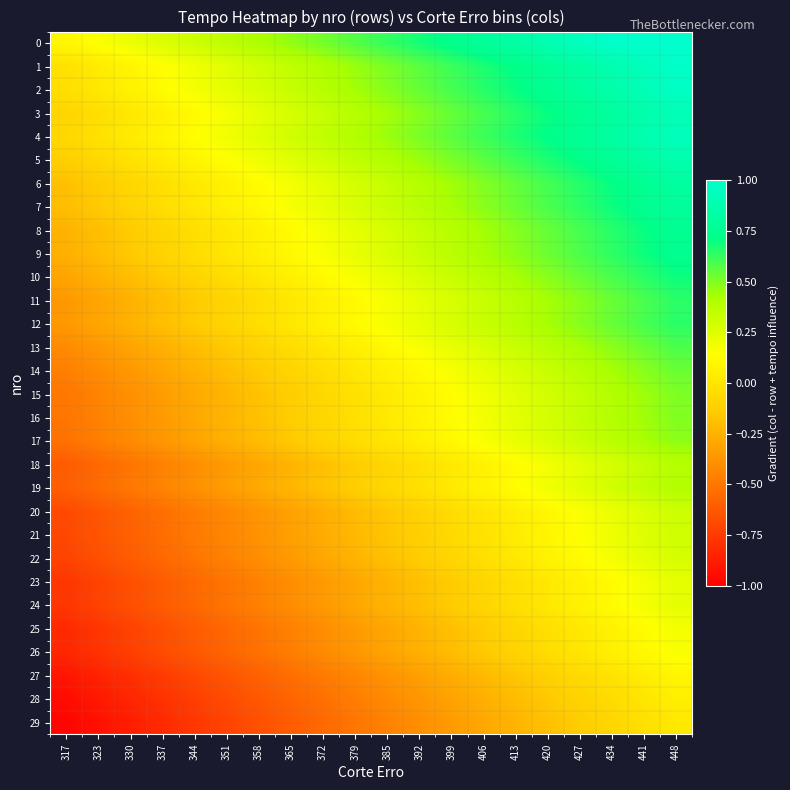

Reading right to left, list all the values displayed in this chart.

0: 448=1.0	441=1.0	434=1.0	427=0.9	420=0.9	413=0.8	406=0.8	399=0.7	392=0.7	385=0.6	379=0.6	372=0.5	365=0.5	358=0.4	351=0.4	344=0.3	337=0.3	330=0.2	323=0.2	317=0.1
1: 448=1.0	441=0.9	434=0.9	427=0.8	420=0.8	413=0.7	406=0.7	399=0.6	392=0.6	385=0.5	379=0.5	372=0.4	365=0.3	358=0.3	351=0.2	344=0.2	337=0.1	330=0.1	323=0.0	317=-0.0
2: 448=1.0	441=0.9	434=0.9	427=0.8	420=0.8	413=0.7	406=0.6	399=0.6	392=0.5	385=0.5	379=0.4	372=0.4	365=0.3	358=0.3	351=0.2	344=0.2	337=0.1	330=0.1	323=0.0	317=-0.0
3: 448=0.9	441=0.9	434=0.8	427=0.8	420=0.7	413=0.6	406=0.6	399=0.5	392=0.5	385=0.4	379=0.4	372=0.3	365=0.3	358=0.2	351=0.2	344=0.1	337=0.1	330=0.0	323=-0.0	317=-0.1
4: 448=0.9	441=0.9	434=0.8	427=0.8	420=0.7	413=0.7	406=0.6	399=0.6	392=0.5	385=0.5	379=0.4	372=0.3	365=0.3	358=0.2	351=0.2	344=0.1	337=0.1	330=0.0	323=-0.0	317=-0.1
5: 448=0.9	441=0.8	434=0.8	427=0.7	420=0.7	413=0.6	406=0.6	399=0.5	392=0.5	385=0.4	379=0.4	372=0.3	365=0.2	358=0.2	351=0.1	344=0.1	337=0.0	330=-0.0	323=-0.1	317=-0.1
6: 448=0.8	441=0.8	434=0.7	427=0.7	420=0.6	413=0.5	406=0.5	399=0.4	392=0.4	385=0.3	379=0.3	372=0.2	365=0.2	358=0.1	351=0.1	344=0.0	337=-0.0	330=-0.1	323=-0.1	317=-0.2
7: 448=0.8	441=0.7	434=0.7	427=0.6	420=0.6	413=0.5	406=0.5	399=0.4	392=0.4	385=0.3	379=0.3	372=0.2	365=0.2	358=0.1	351=0.1	344=0.0	337=-0.0	330=-0.1	323=-0.1	317=-0.2
8: 448=0.8	441=0.7	434=0.6	427=0.6	420=0.5	413=0.5	406=0.4	399=0.4	392=0.3	385=0.3	379=0.2	372=0.2	365=0.1	358=0.1	351=0.0	344=-0.0	337=-0.1	330=-0.1	323=-0.2	317=-0.2
9: 448=0.7	441=0.7	434=0.6	427=0.6	420=0.5	413=0.5	406=0.4	399=0.4	392=0.3	385=0.3	379=0.2	372=0.2	365=0.1	358=0.1	351=0.0	344=-0.0	337=-0.1	330=-0.2	323=-0.2	317=-0.3
10: 448=0.7	441=0.6	434=0.6	427=0.5	420=0.5	413=0.4	406=0.4	399=0.3	392=0.3	385=0.2	379=0.2	372=0.1	365=0.1	358=0.0	351=-0.0	344=-0.1	337=-0.1	330=-0.2	323=-0.3	317=-0.3
11: 448=0.6	441=0.6	434=0.5	427=0.5	420=0.4	413=0.4	406=0.3	399=0.3	392=0.2	385=0.2	379=0.1	372=0.1	365=0.0	358=-0.0	351=-0.1	344=-0.1	337=-0.2	330=-0.3	323=-0.3	317=-0.4
12: 448=0.6	441=0.6	434=0.5	427=0.5	420=0.4	413=0.4	406=0.3	399=0.3	392=0.2	385=0.2	379=0.1	372=0.1	365=0.0	358=-0.0	351=-0.1	344=-0.1	337=-0.2	330=-0.2	323=-0.3	317=-0.4
13: 448=0.6	441=0.5	434=0.5	427=0.4	420=0.4	413=0.3	406=0.3	399=0.2	392=0.2	385=0.1	379=0.1	372=0.0	365=-0.0	358=-0.1	351=-0.2	344=-0.2	337=-0.3	330=-0.3	323=-0.4	317=-0.4
14: 448=0.5	441=0.5	434=0.4	427=0.4	420=0.3	413=0.3	406=0.2	399=0.2	392=0.1	385=0.1	379=0.0	372=-0.0	365=-0.1	358=-0.1	351=-0.2	344=-0.3	337=-0.3	330=-0.4	323=-0.4	317=-0.5
15: 448=0.5	441=0.4	434=0.4	427=0.3	420=0.3	413=0.2	406=0.2	399=0.1	392=0.1	385=0.0	379=-0.0	372=-0.1	365=-0.1	358=-0.2	351=-0.2	344=-0.3	337=-0.3	330=-0.4	323=-0.4	317=-0.5
16: 448=0.5	441=0.4	434=0.4	427=0.3	420=0.3	413=0.2	406=0.2	399=0.1	392=0.1	385=0.0	379=-0.0	372=-0.1	365=-0.1	358=-0.2	351=-0.2	344=-0.3	337=-0.3	330=-0.4	323=-0.5	317=-0.5
17: 448=0.5	441=0.4	434=0.4	427=0.3	420=0.3	413=0.2	406=0.2	399=0.1	392=0.1	385=0.0	379=-0.0	372=-0.1	365=-0.2	358=-0.2	351=-0.3	344=-0.3	337=-0.4	330=-0.4	323=-0.5	317=-0.5
18: 448=0.4	441=0.3	434=0.3	427=0.2	420=0.2	413=0.1	406=0.1	399=0.0	392=-0.0	385=-0.1	379=-0.1	372=-0.2	365=-0.2	358=-0.3	351=-0.4	344=-0.4	337=-0.5	330=-0.5	323=-0.6	317=-0.6
19: 448=0.4	441=0.3	434=0.3	427=0.2	420=0.2	413=0.1	406=0.1	399=0.0	392=-0.0	385=-0.1	379=-0.1	372=-0.2	365=-0.2	358=-0.3	351=-0.3	344=-0.4	337=-0.4	330=-0.5	323=-0.5	317=-0.6
20: 448=0.3	441=0.3	434=0.2	427=0.2	420=0.1	413=0.0	406=-0.0	399=-0.1	392=-0.1	385=-0.2	379=-0.2	372=-0.3	365=-0.3	358=-0.4	351=-0.4	344=-0.5	337=-0.5	330=-0.6	323=-0.6	317=-0.7
21: 448=0.3	441=0.3	434=0.2	427=0.1	420=0.1	413=0.0	406=-0.0	399=-0.1	392=-0.1	385=-0.2	379=-0.2	372=-0.3	365=-0.3	358=-0.4	351=-0.4	344=-0.5	337=-0.5	330=-0.6	323=-0.6	317=-0.7
22: 448=0.3	441=0.2	434=0.2	427=0.1	420=0.1	413=0.0	406=-0.0	399=-0.1	392=-0.1	385=-0.2	379=-0.2	372=-0.3	365=-0.3	358=-0.4	351=-0.5	344=-0.5	337=-0.6	330=-0.6	323=-0.7	317=-0.7
23: 448=0.2	441=0.2	434=0.1	427=0.1	420=0.0	413=-0.0	406=-0.1	399=-0.1	392=-0.2	385=-0.2	379=-0.3	372=-0.4	365=-0.4	358=-0.5	351=-0.5	344=-0.6	337=-0.6	330=-0.7	323=-0.7	317=-0.8
24: 448=0.2	441=0.2	434=0.1	427=0.1	420=0.0	413=-0.0	406=-0.1	399=-0.1	392=-0.2	385=-0.2	379=-0.3	372=-0.4	365=-0.4	358=-0.5	351=-0.5	344=-0.6	337=-0.6	330=-0.7	323=-0.7	317=-0.8
25: 448=0.2	441=0.1	434=0.1	427=0.0	420=-0.0	413=-0.1	406=-0.1	399=-0.2	392=-0.2	385=-0.3	379=-0.4	372=-0.4	365=-0.5	358=-0.5	351=-0.6	344=-0.6	337=-0.7	330=-0.7	323=-0.8	317=-0.8
26: 448=0.2	441=0.1	434=0.1	427=0.0	420=-0.0	413=-0.1	406=-0.2	399=-0.2	392=-0.3	385=-0.3	379=-0.4	372=-0.4	365=-0.5	358=-0.5	351=-0.6	344=-0.6	337=-0.7	330=-0.7	323=-0.8	317=-0.8
27: 448=0.1	441=0.0	434=-0.0	427=-0.1	420=-0.1	413=-0.2	406=-0.2	399=-0.3	392=-0.3	385=-0.4	379=-0.4	372=-0.5	365=-0.5	358=-0.6	351=-0.6	344=-0.7	337=-0.7	330=-0.8	323=-0.9	317=-0.9
28: 448=0.1	441=0.0	434=-0.1	427=-0.1	420=-0.2	413=-0.2	406=-0.3	399=-0.3	392=-0.4	385=-0.4	379=-0.5	372=-0.5	365=-0.6	358=-0.6	351=-0.7	344=-0.7	337=-0.8	330=-0.8	323=-0.9	317=-0.9
29: 448=0.0	441=-0.0	434=-0.1	427=-0.1	420=-0.2	413=-0.2	406=-0.3	399=-0.3	392=-0.4	385=-0.5	379=-0.5	372=-0.6	365=-0.6	358=-0.7	351=-0.7	344=-0.8	337=-0.8	330=-0.9	323=-0.9	317=-1.0